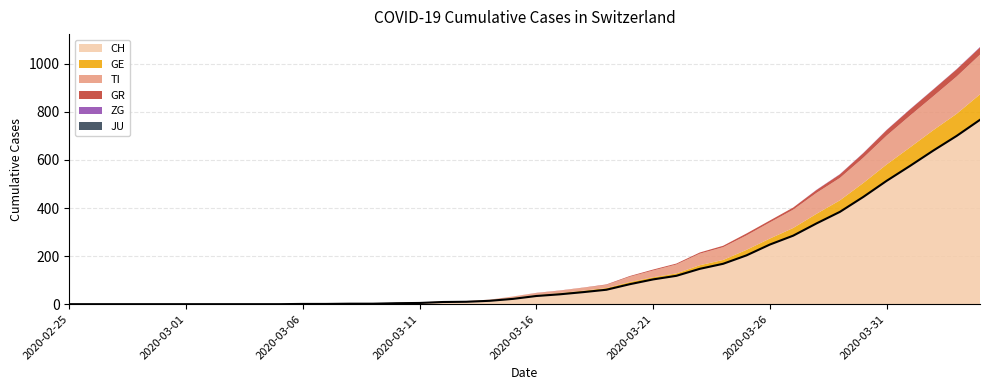

True or false: GR has a value of 2 at 2020-03-22.

False